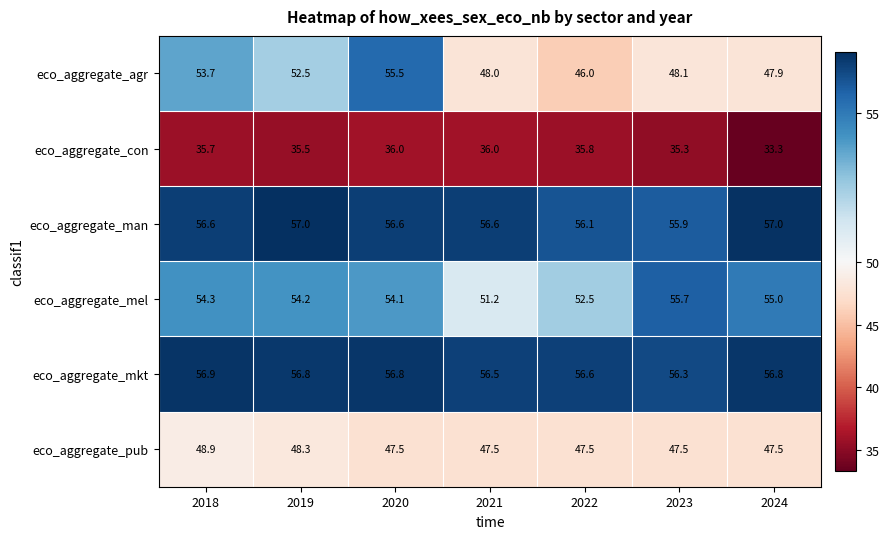

Rank the series at 2024 from lowest to highest value.

eco_aggregate_con, eco_aggregate_pub, eco_aggregate_agr, eco_aggregate_mel, eco_aggregate_mkt, eco_aggregate_man